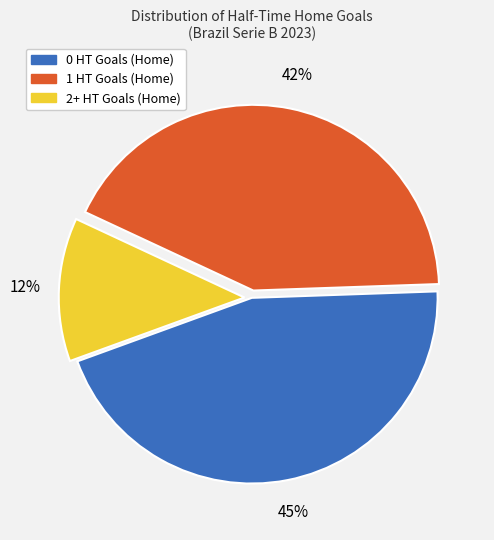

Is it true that 2+ HT Goals (Home) is 24% of the pie?

False